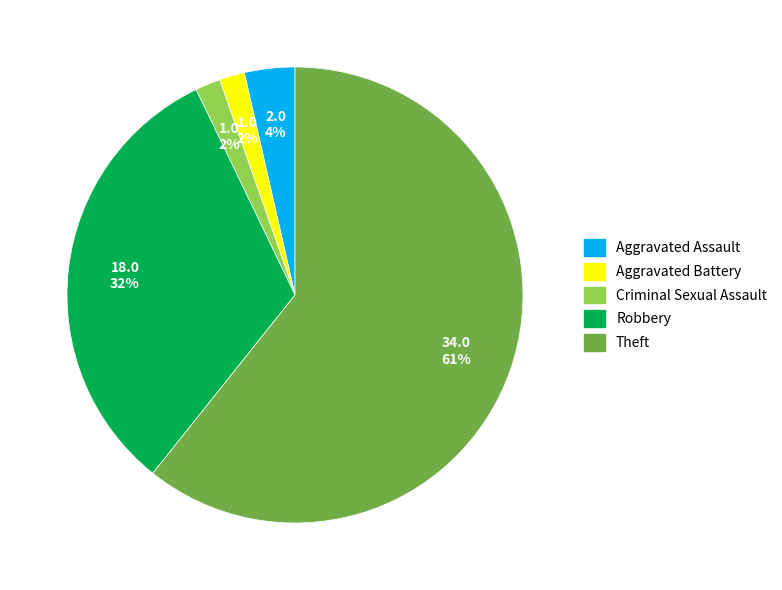

Is the sum of Aggravated Assault and Robbery greater than half?

No